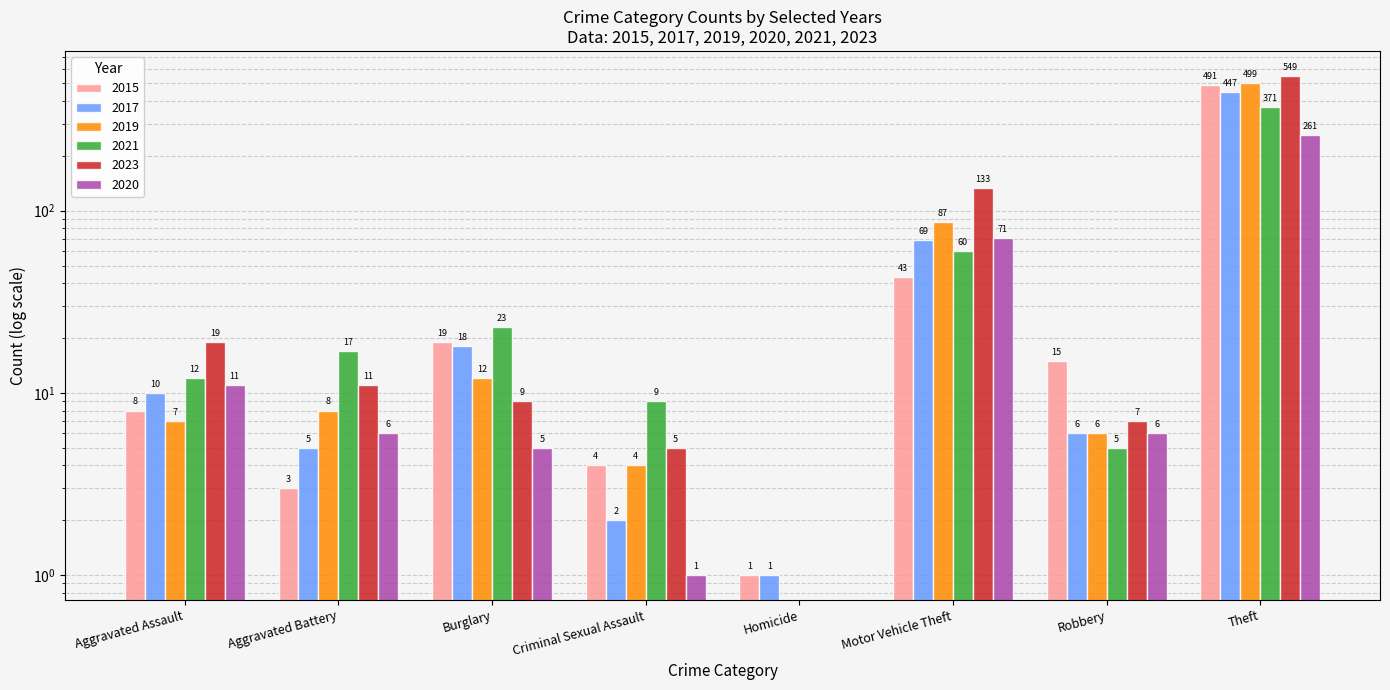

How many bars are there in each group?

6